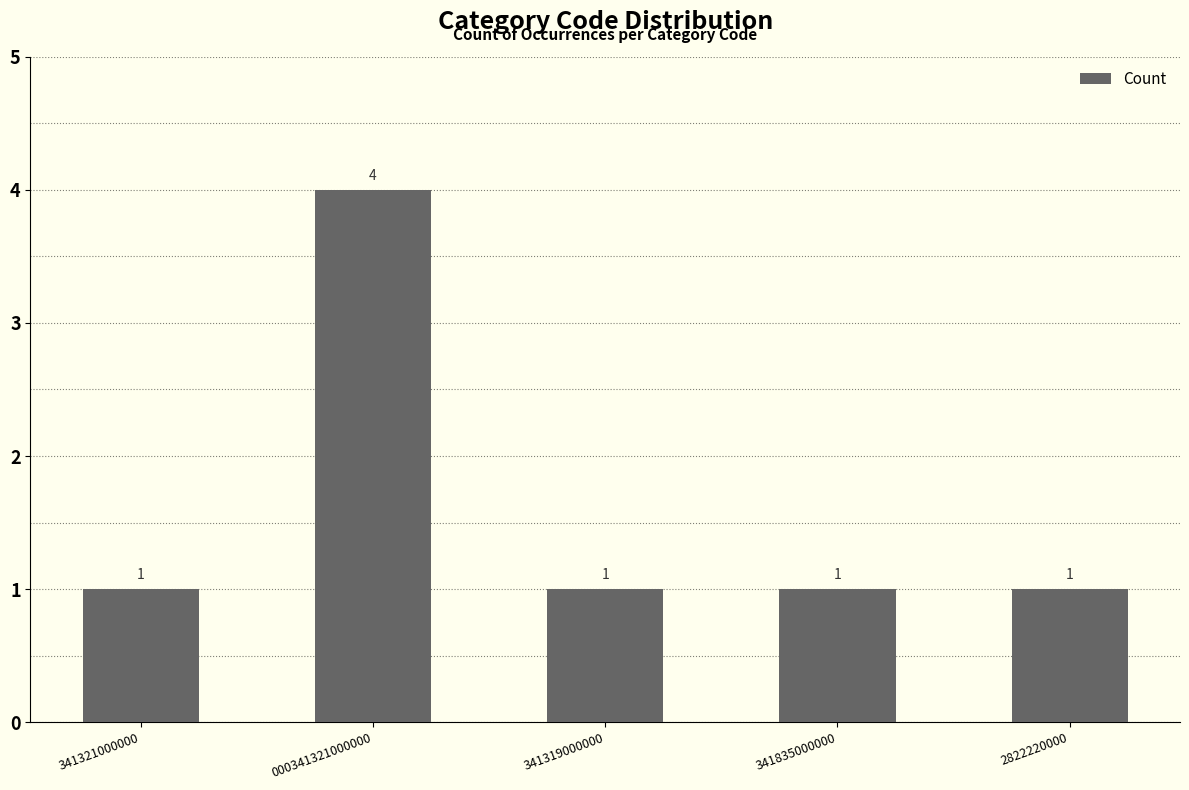

True or false: the data shows 2 at 341321000000.

False